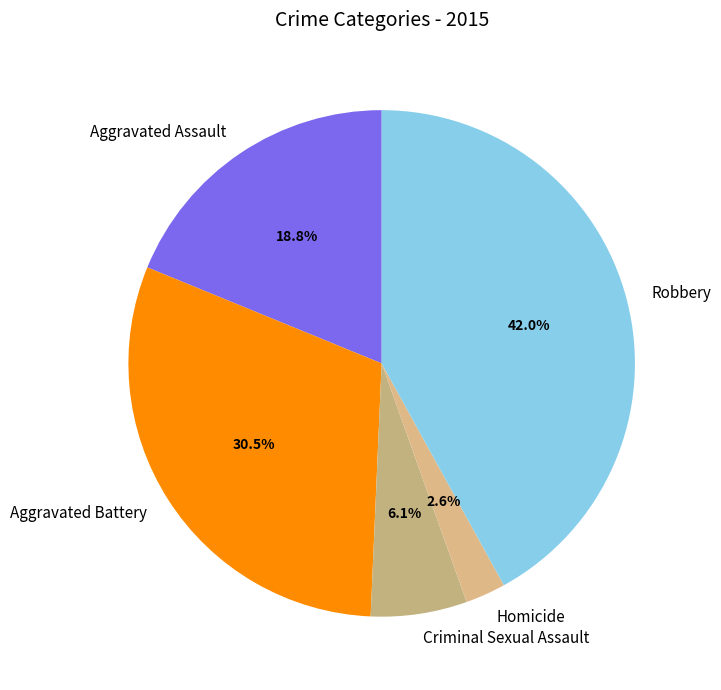

What percentage is the Homicide slice, to the nearest percent?

3%